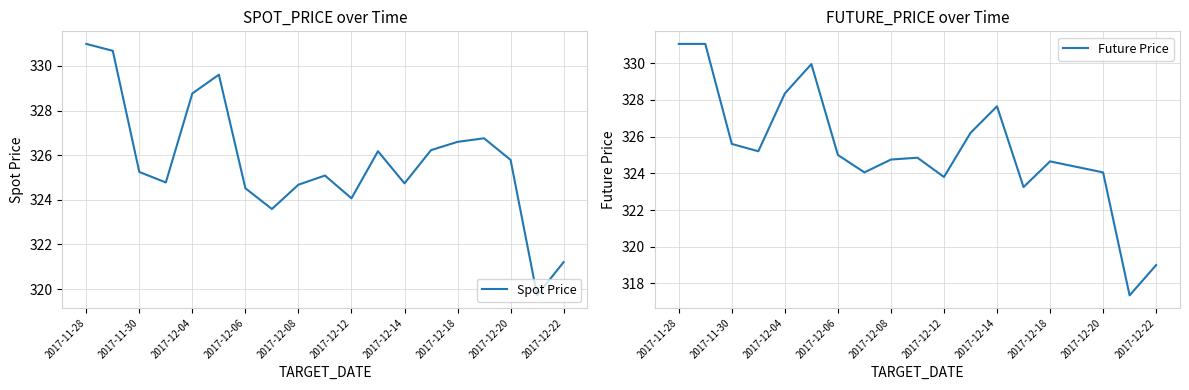

Which series ends up on top after the final intersection of Future Price and Spot Price?

Spot Price